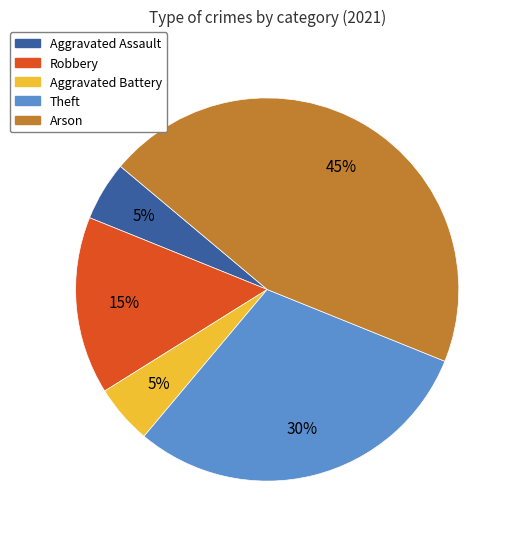

To the nearest percent, what is the combined percentage of Arson and Robbery?

60%